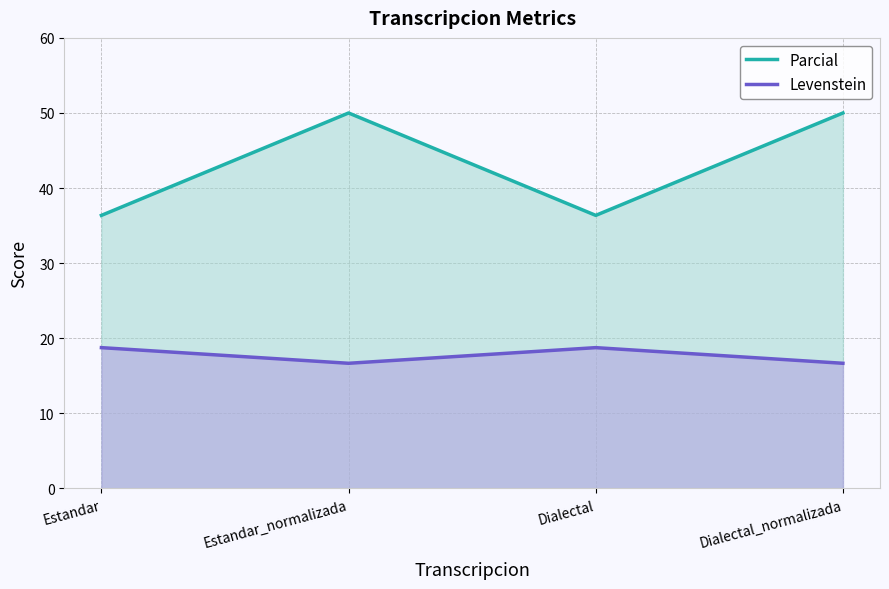

Rank the series by their maximum value, from highest to lowest.

Parcial, Levenstein